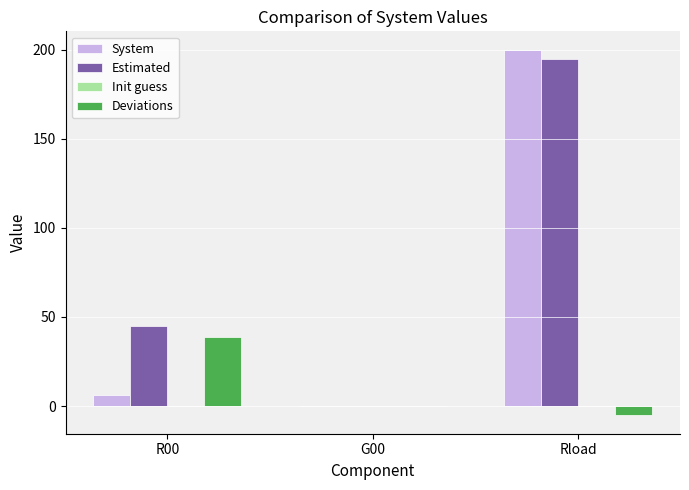

What is the total value across all series at R00?

90.3